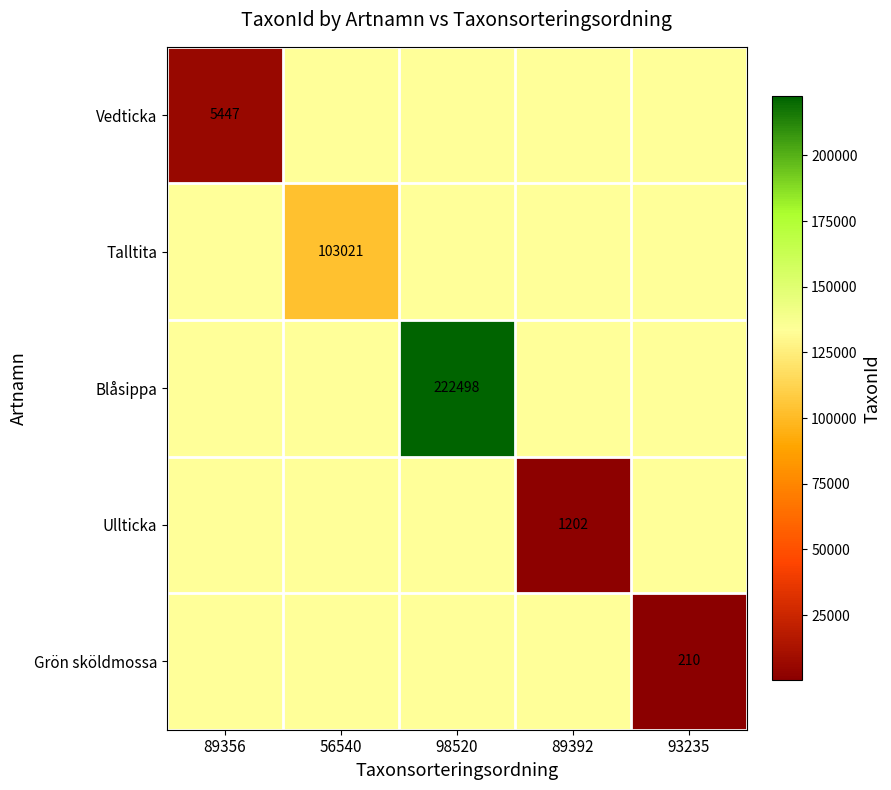

True or false: Vedticka has a value of 5447 at 89356.

True